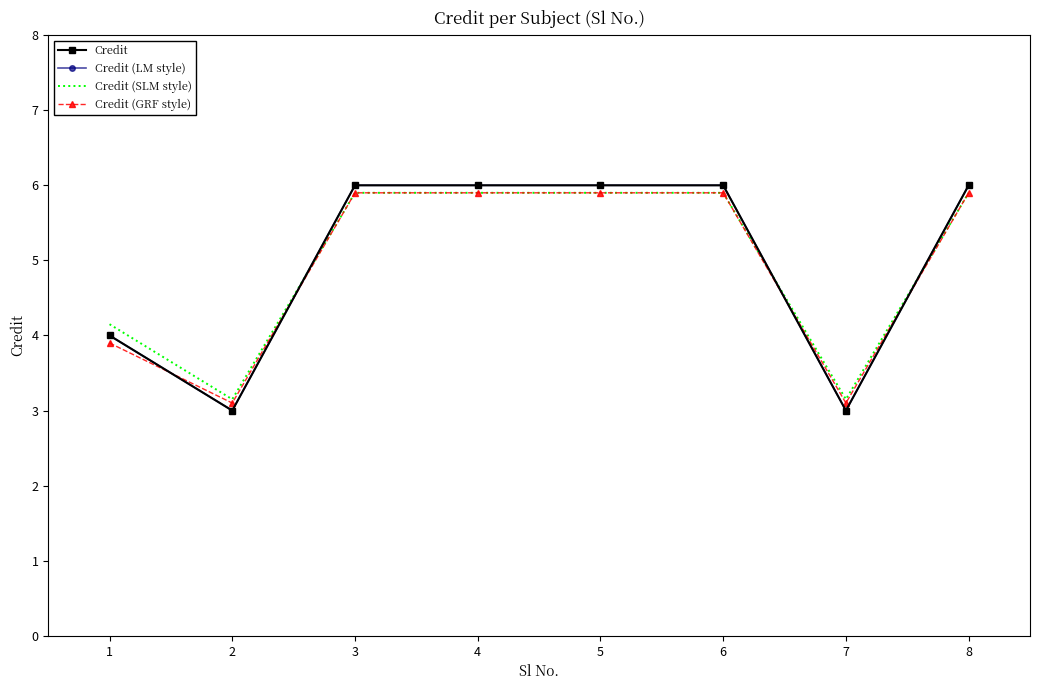

At how many categories does at least one series exceed 3?

8